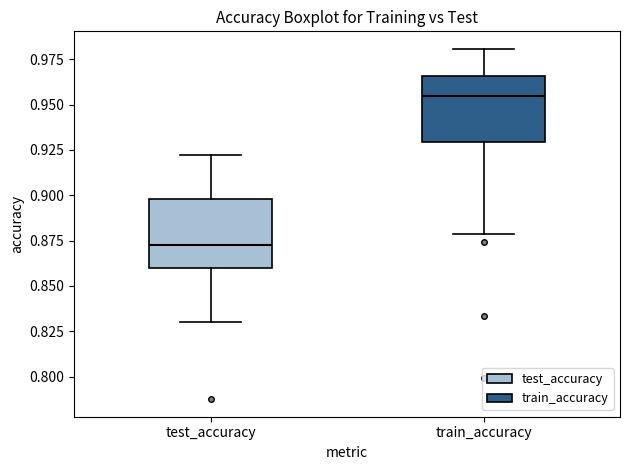

Reading left to right, read every box against the y-axis: the position of its median line, the range the box covers, and the ends of its whiskers. The values are not printed on the chart, so give them approximately, as read against the axis.

test_accuracy: median 0.875, box 0.860 to 0.900, whiskers 0.830 to 0.920
train_accuracy: median 0.955, box 0.930 to 0.965, whiskers 0.880 to 0.980